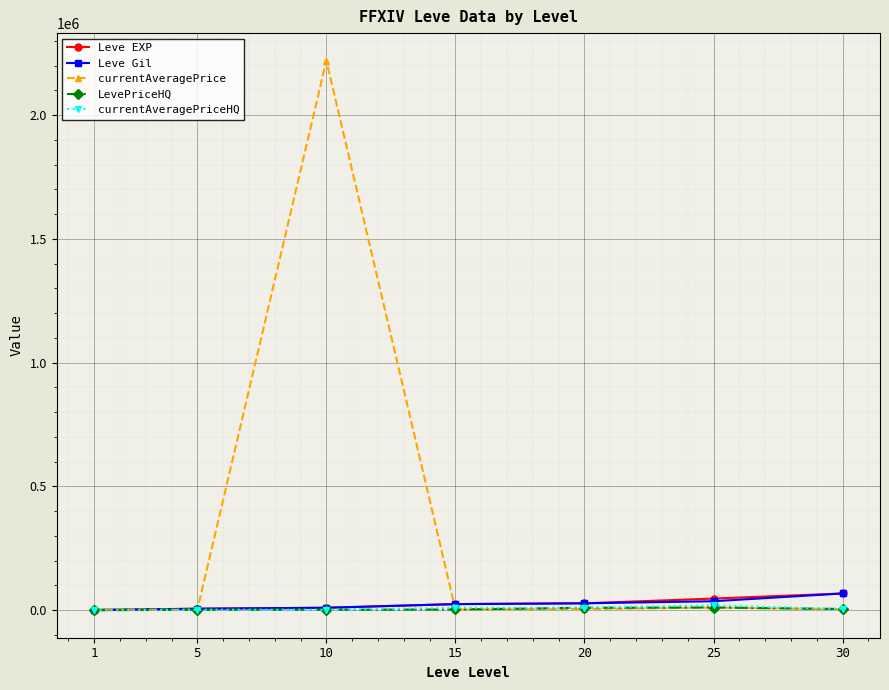

At how many categories does at least one series exceed 707605?

1